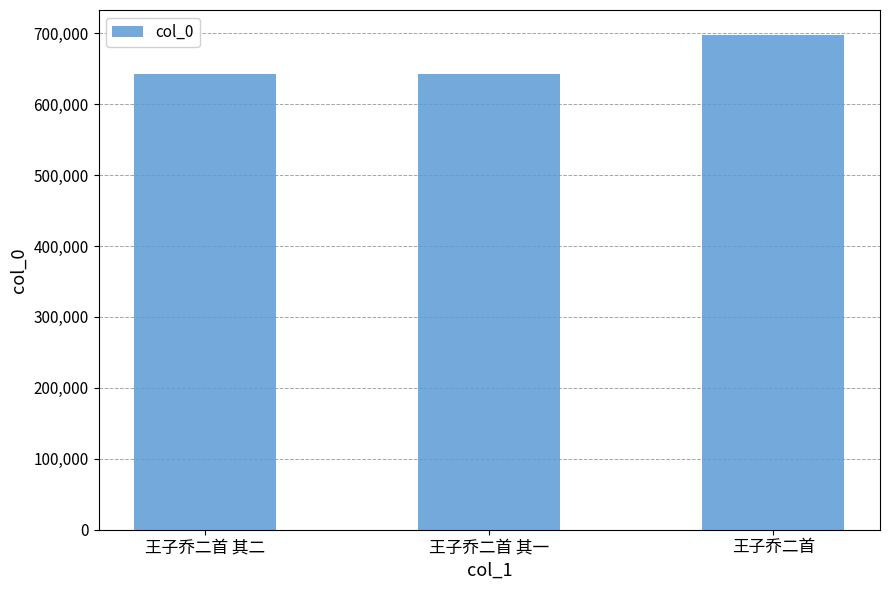

What position from the right is 王子乔二首 其二?

3